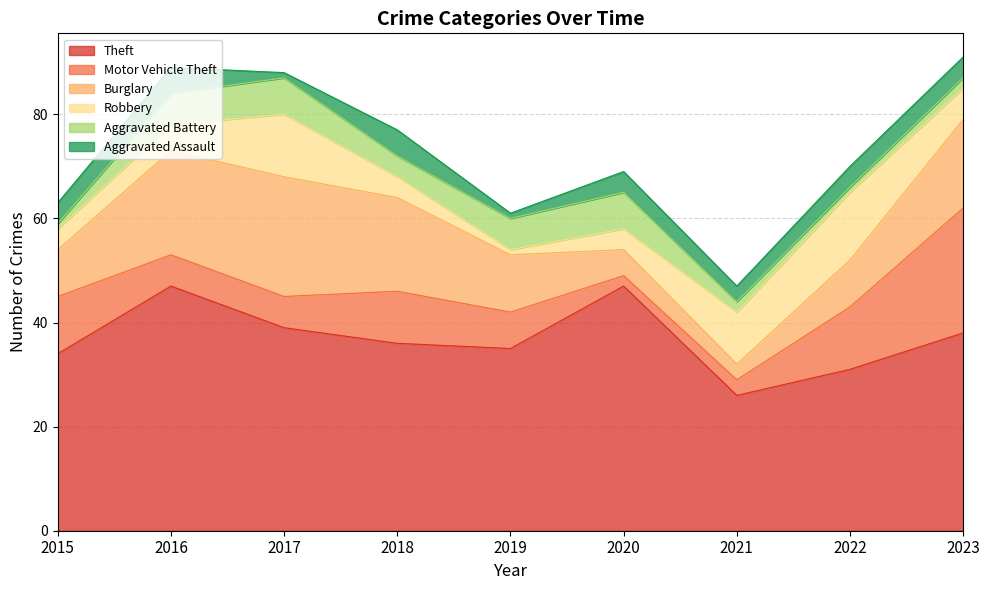

Which has a higher value, 2017 or 2020?

2020